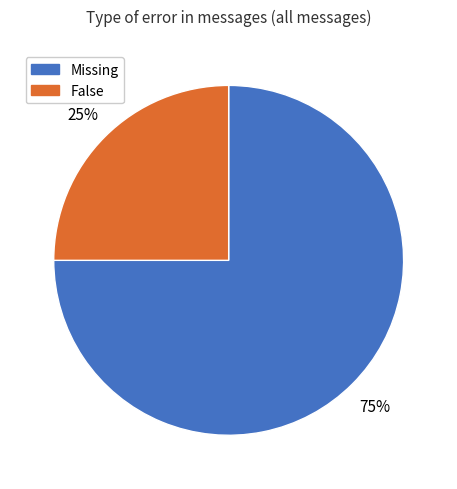

What is the largest slice in the pie chart?

Missing